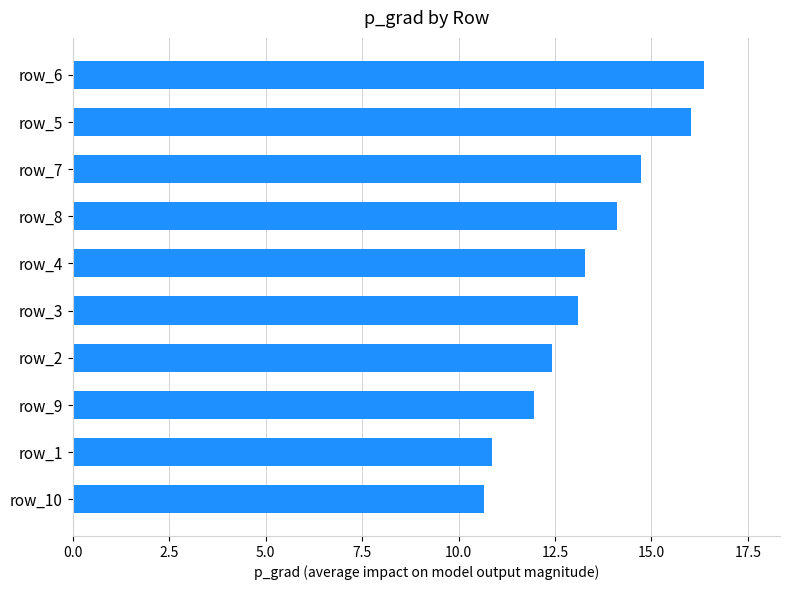

Which category has the lowest value across all series?

row_10